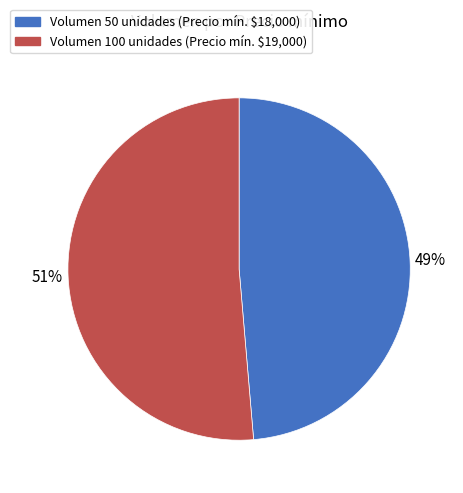

How many segments does this pie chart have?

2